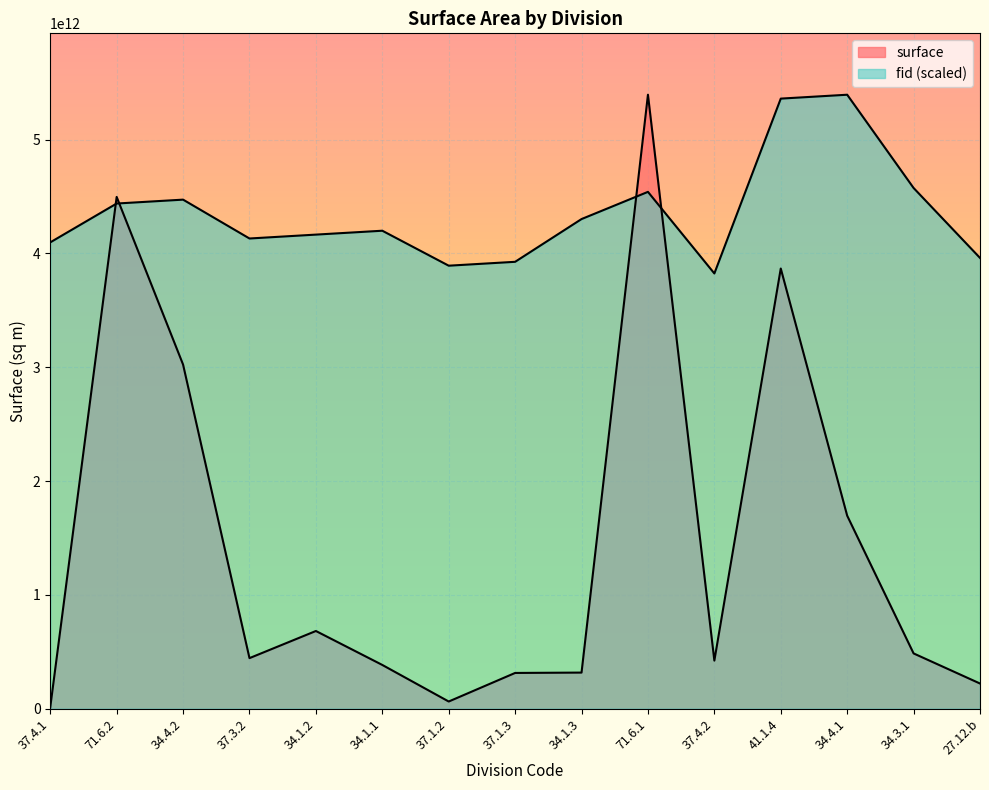

What is the label of the 8th point from the left?

37.1.3